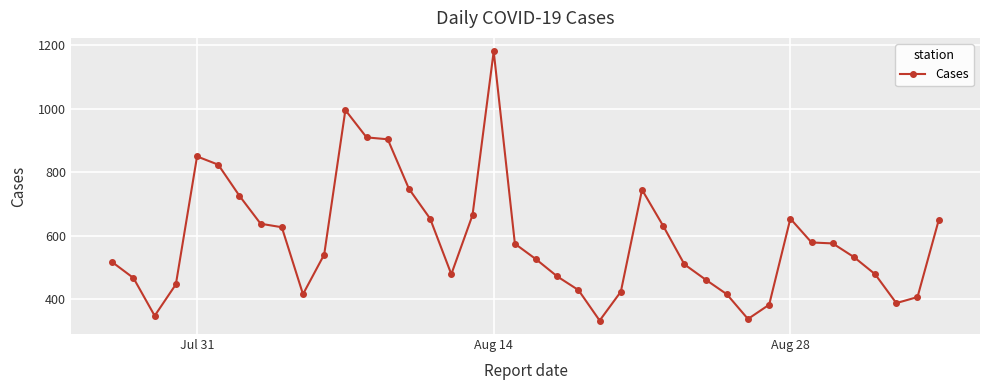

What is the value of the 39th point from the left?

407